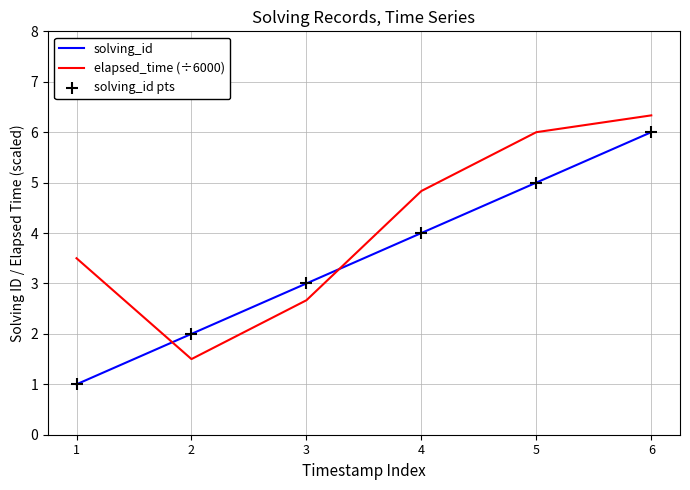

At which category is the sum across all series the highest?

6